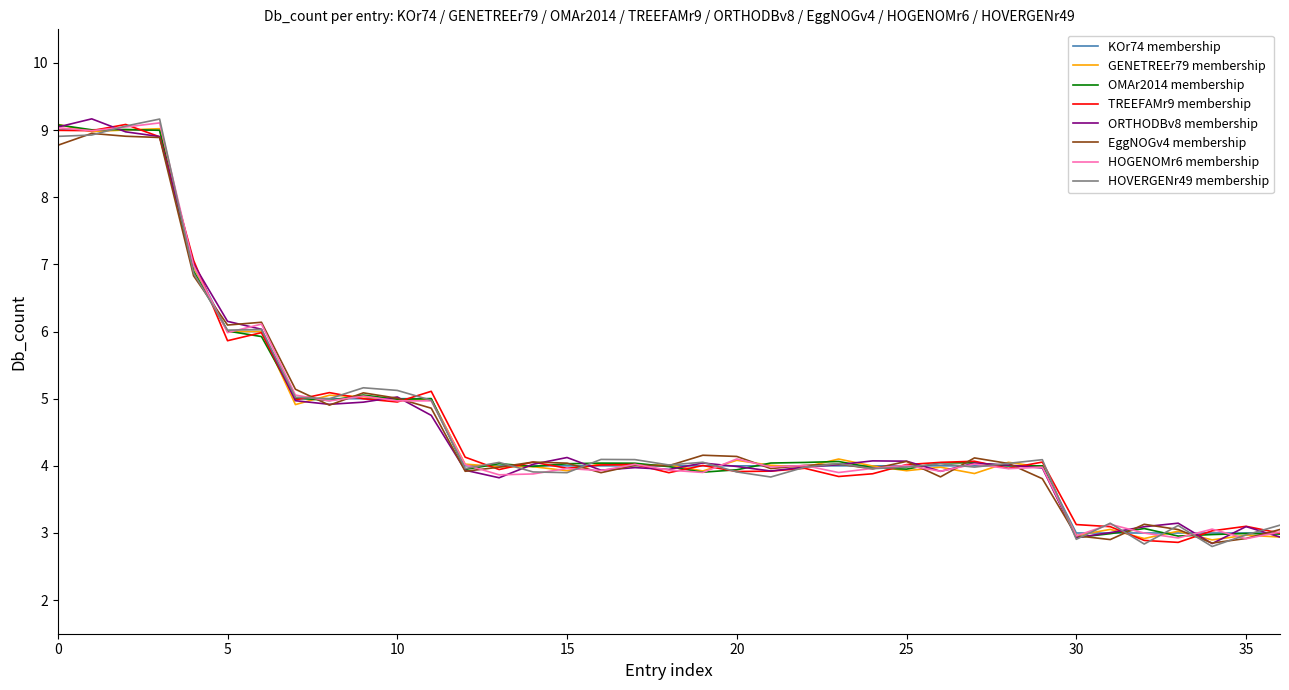

What is the greatest value displayed?

9.2